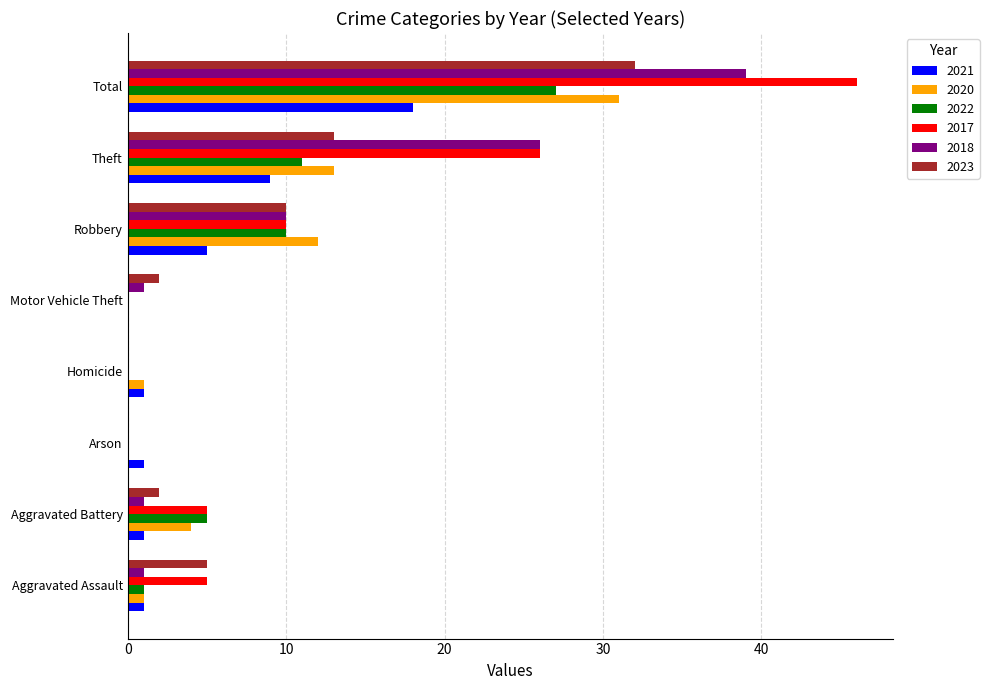

At which category is the sum across all series the highest?

Total